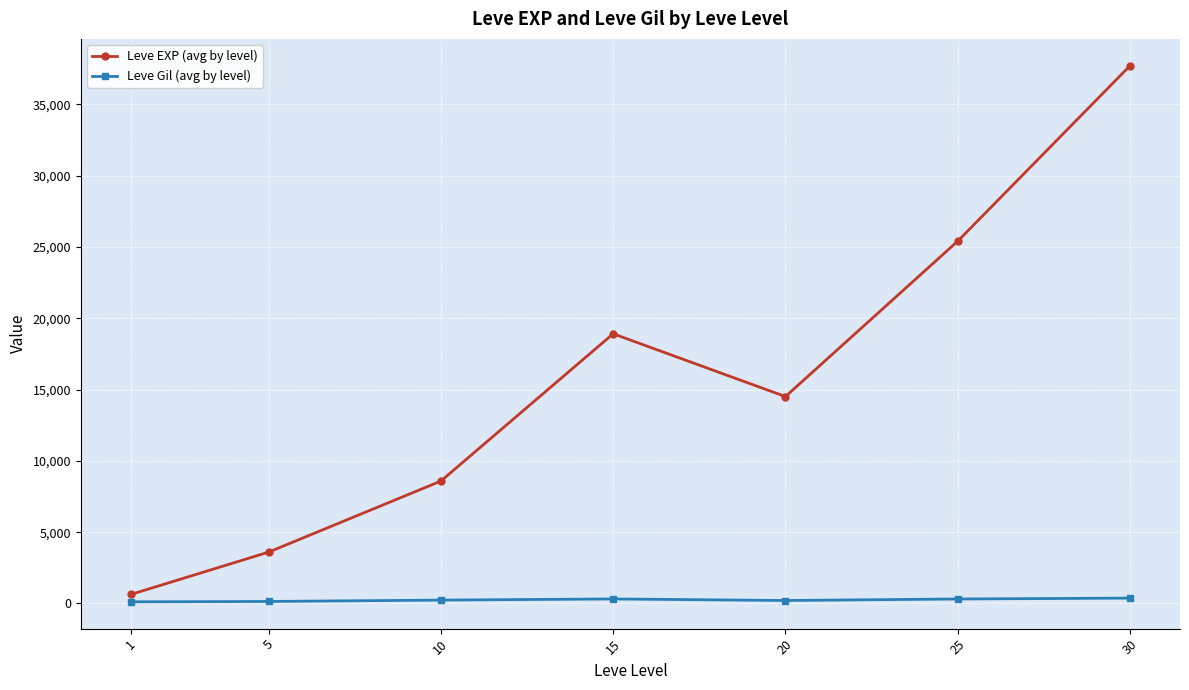

At which label does Leve Gil (avg by level) first exceed 235?

10